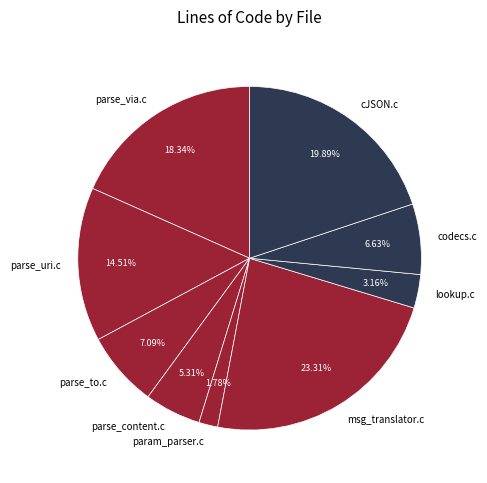

Is it true that parse_to.c is 16% of the pie?

False